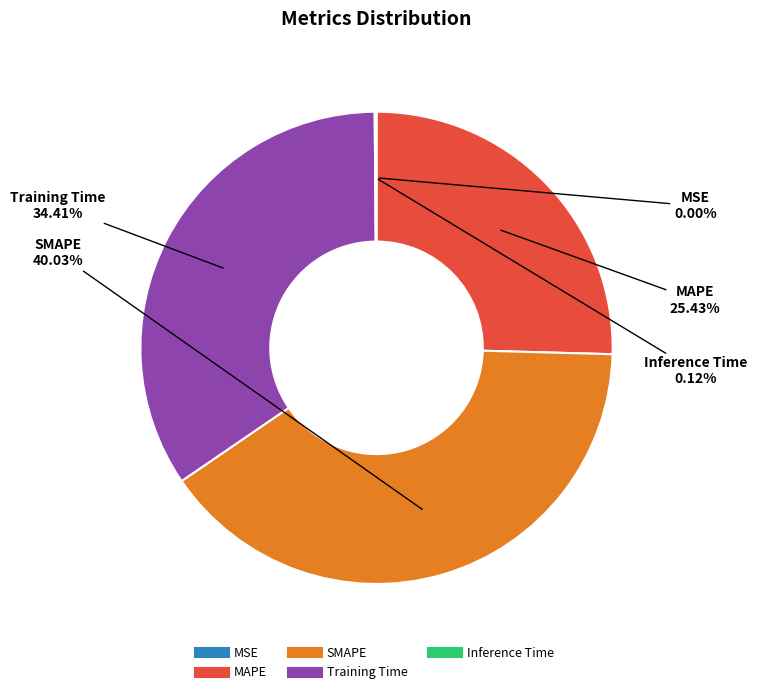

What is the ratio of the value at MAPE to the value at Training Time?

0.7